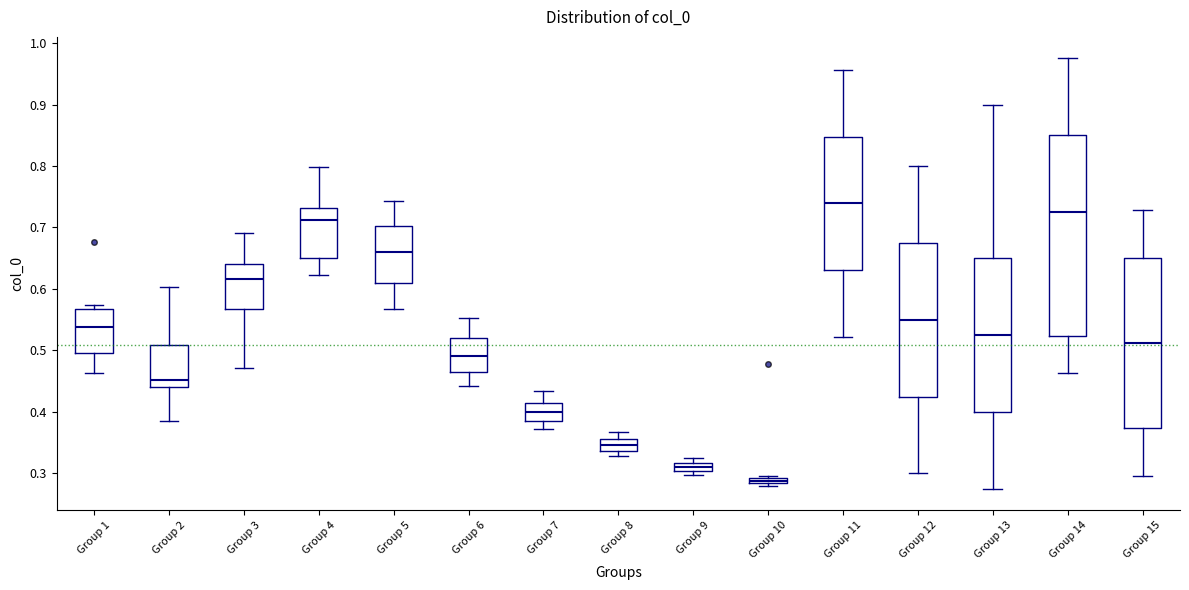

Comparing the boxes themselves (not the whiskers), which one is the tallest?

Group 14